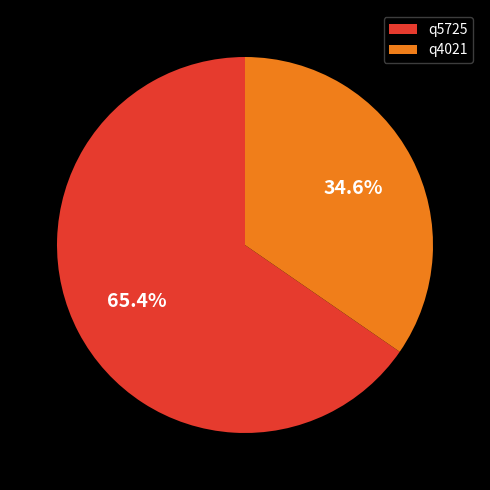

What is the ratio of the value at q5725 to the value at q4021?

1.9